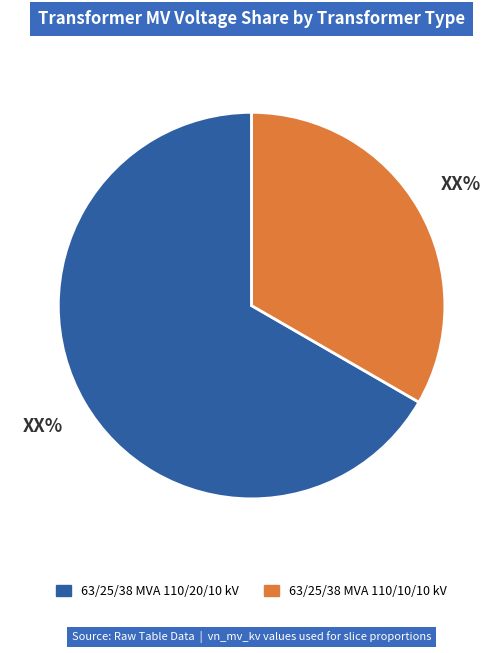

Rank the categories by value from highest to lowest.

63/25/38 MVA 110/20/10 kV, 63/25/38 MVA 110/10/10 kV